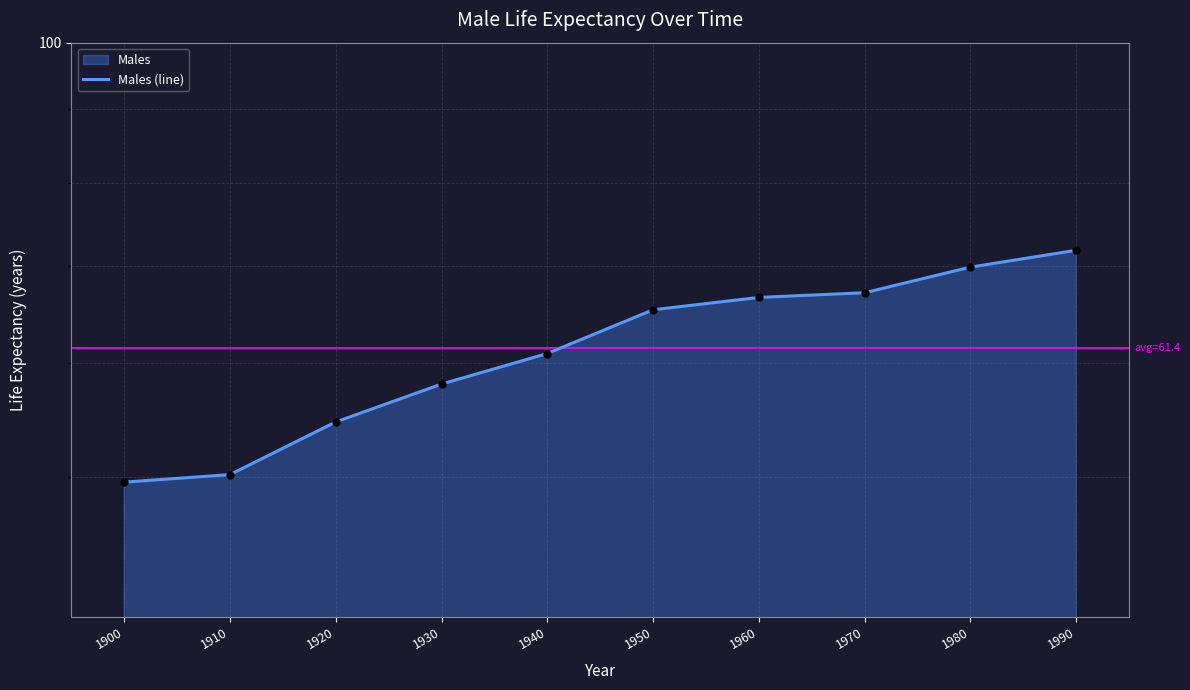

What is the ratio of the value at 1950 to the value at 1960?

1.0